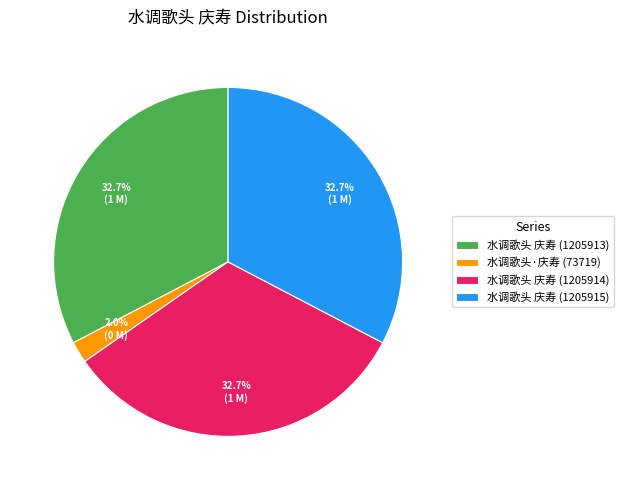

Which slice is the smallest?

水调歌头·庆寿 (73719)